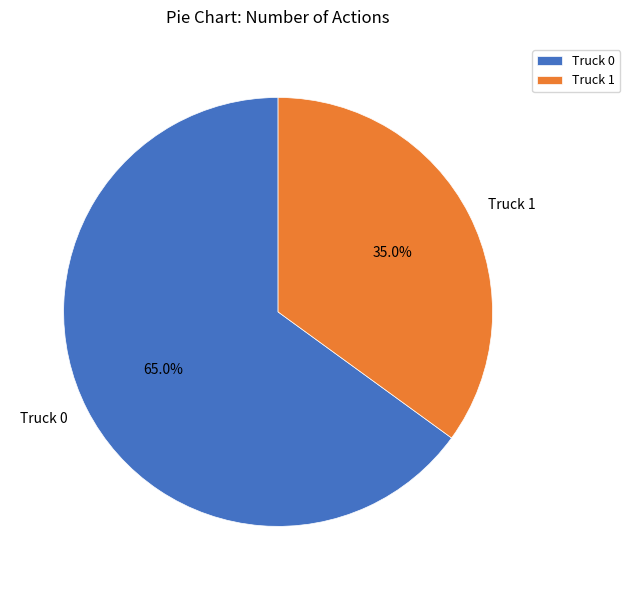

To the nearest percent, what is the difference between the largest and smallest slice percentages?

30%